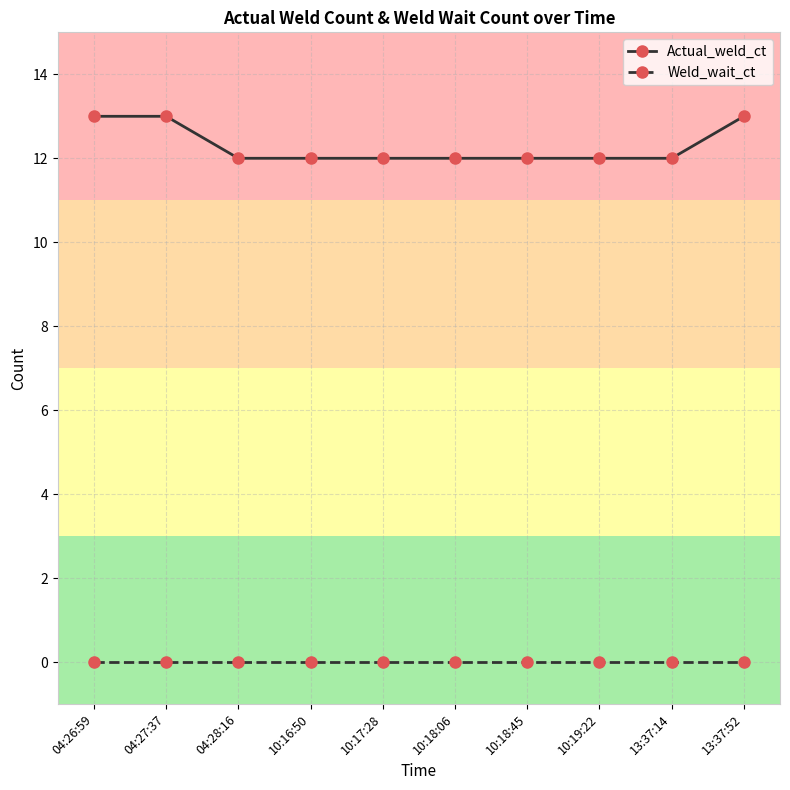

True or false: Weld_wait_ct and Actual_weld_ct cross at least once.

False